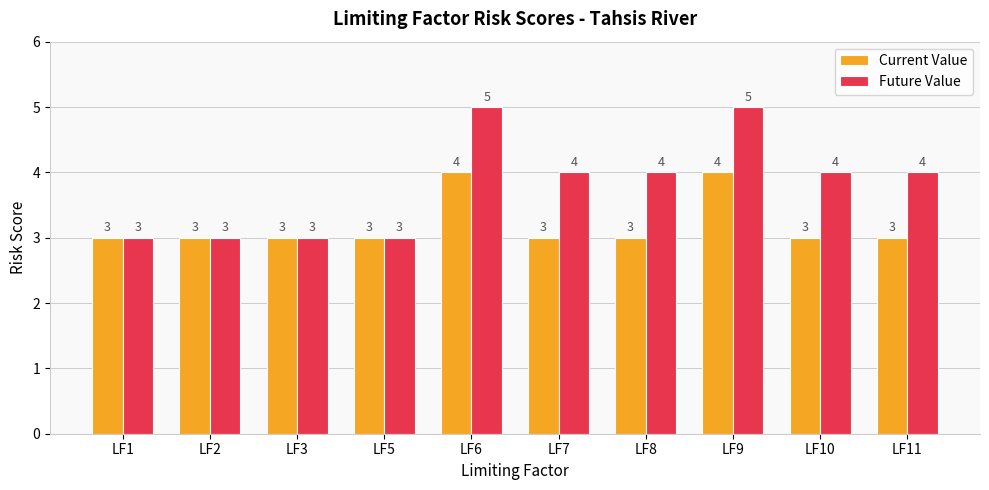

Which series has the widest spread of values?

Future Value